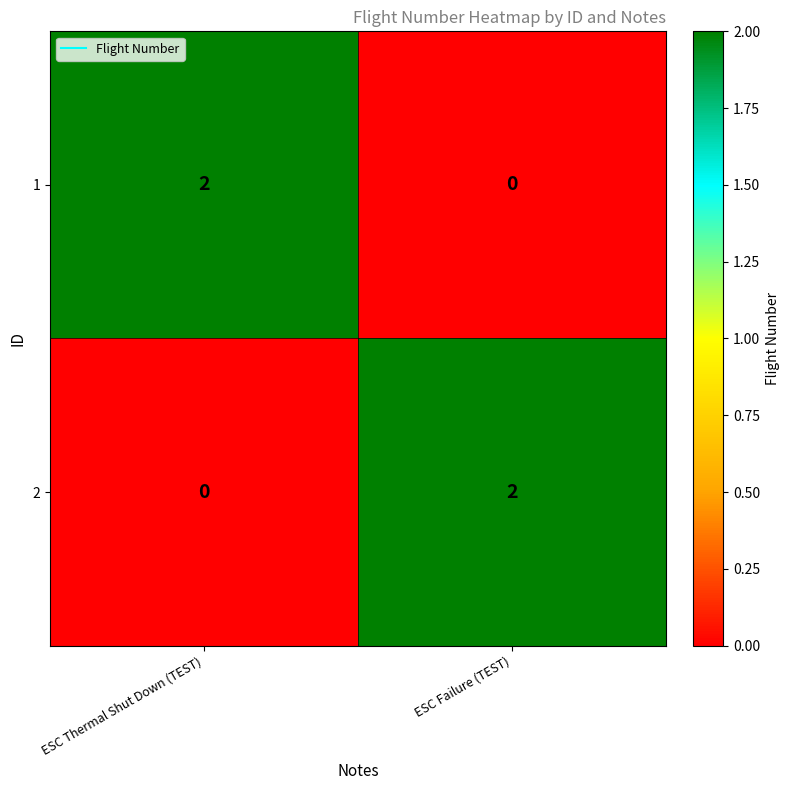

Which category has the lowest value in the 1 series?

ESC Failure (TEST)